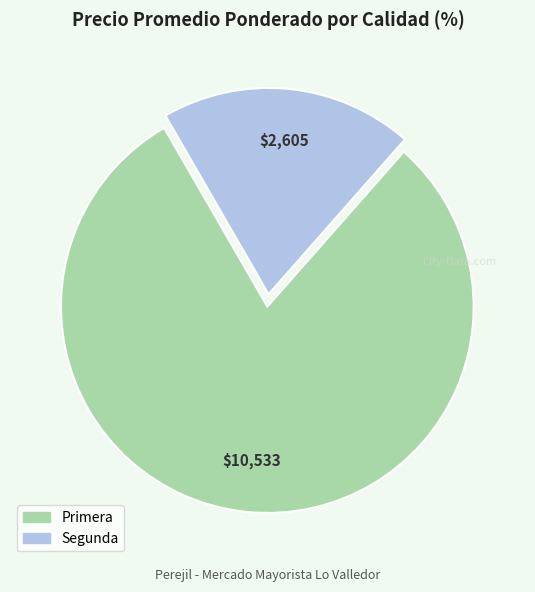

Is the sum of Primera and Segunda greater than half?

Yes